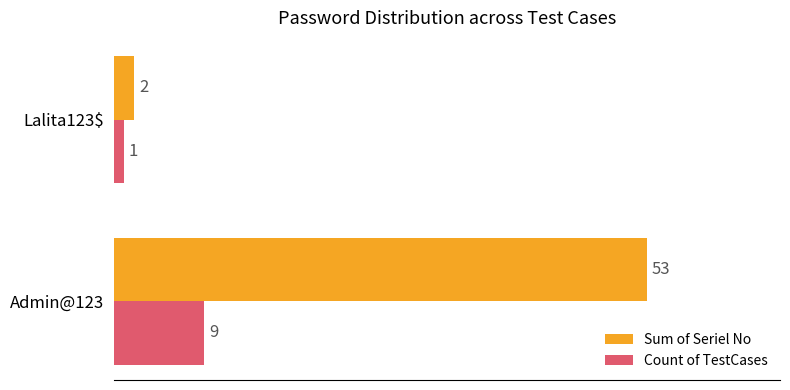

Which series has the largest total across all categories?

Sum of Seriel No